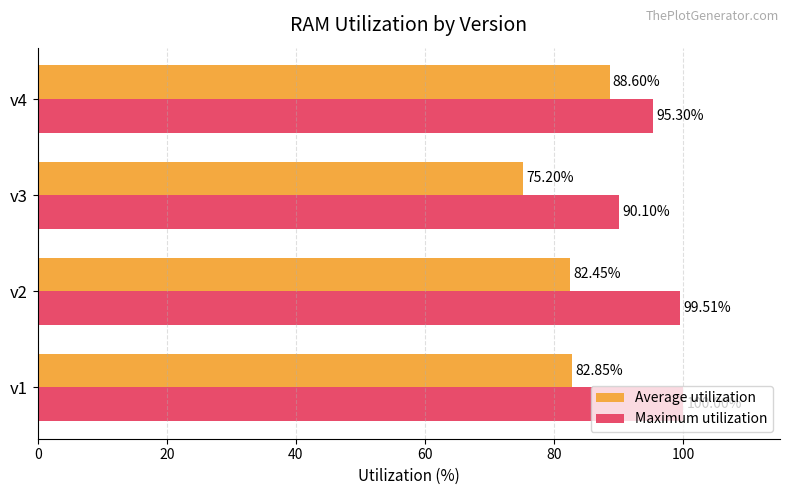

Between v3 and v4, which series saw the biggest shift?

Average utilization